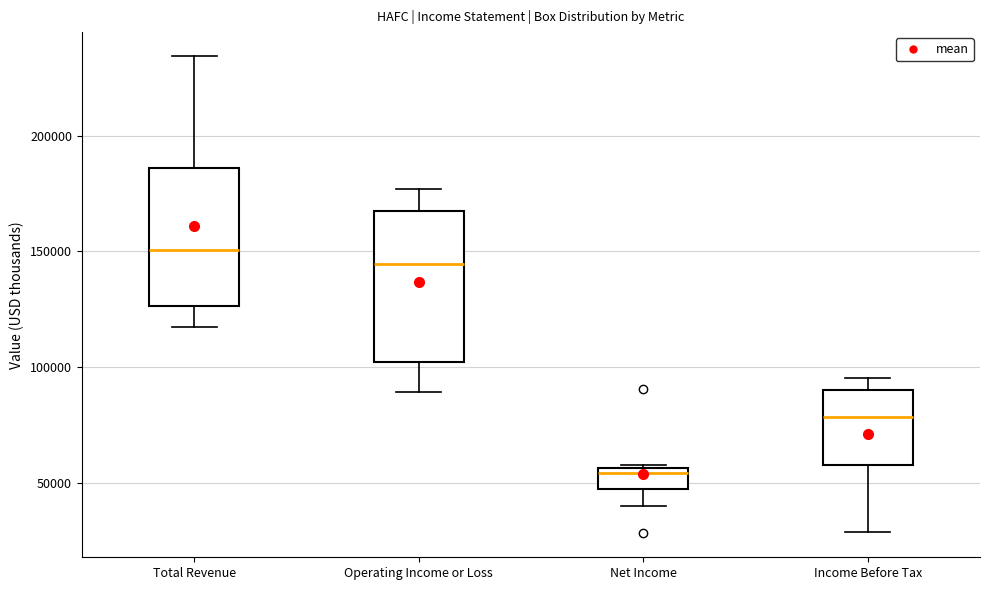

Which box is the tallest, from its lower edge to its upper edge?

Operating Income or Loss